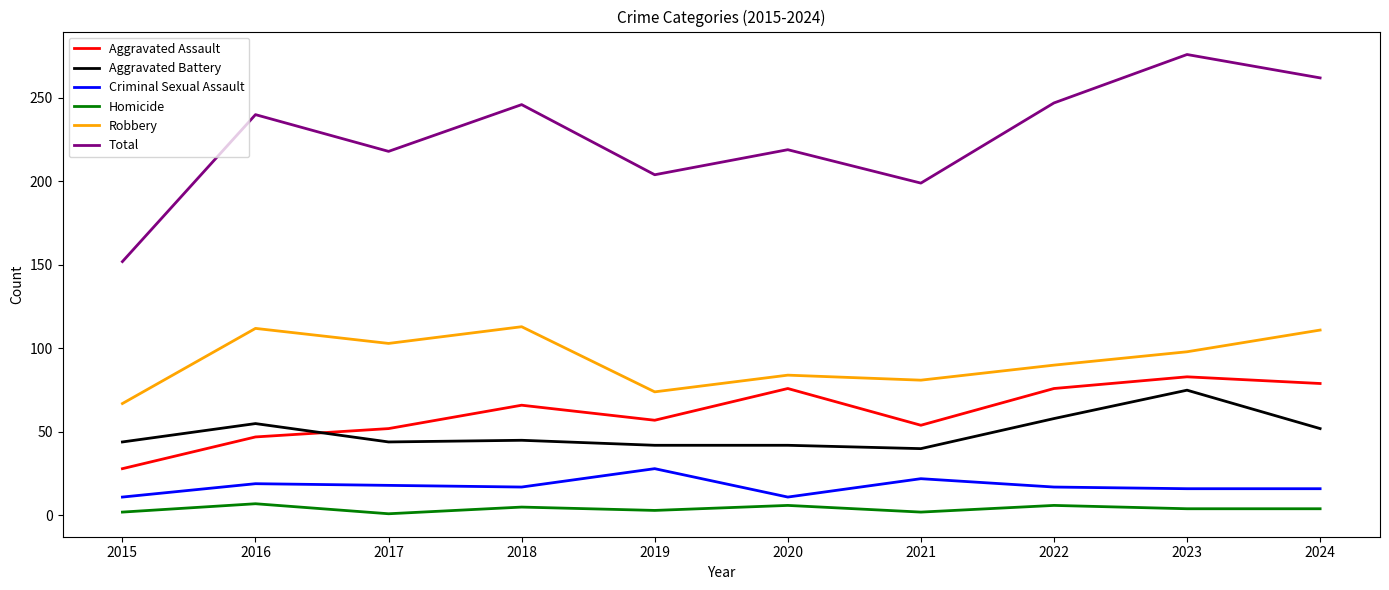

How many interior local peaks does the Aggravated Assault series have?

3